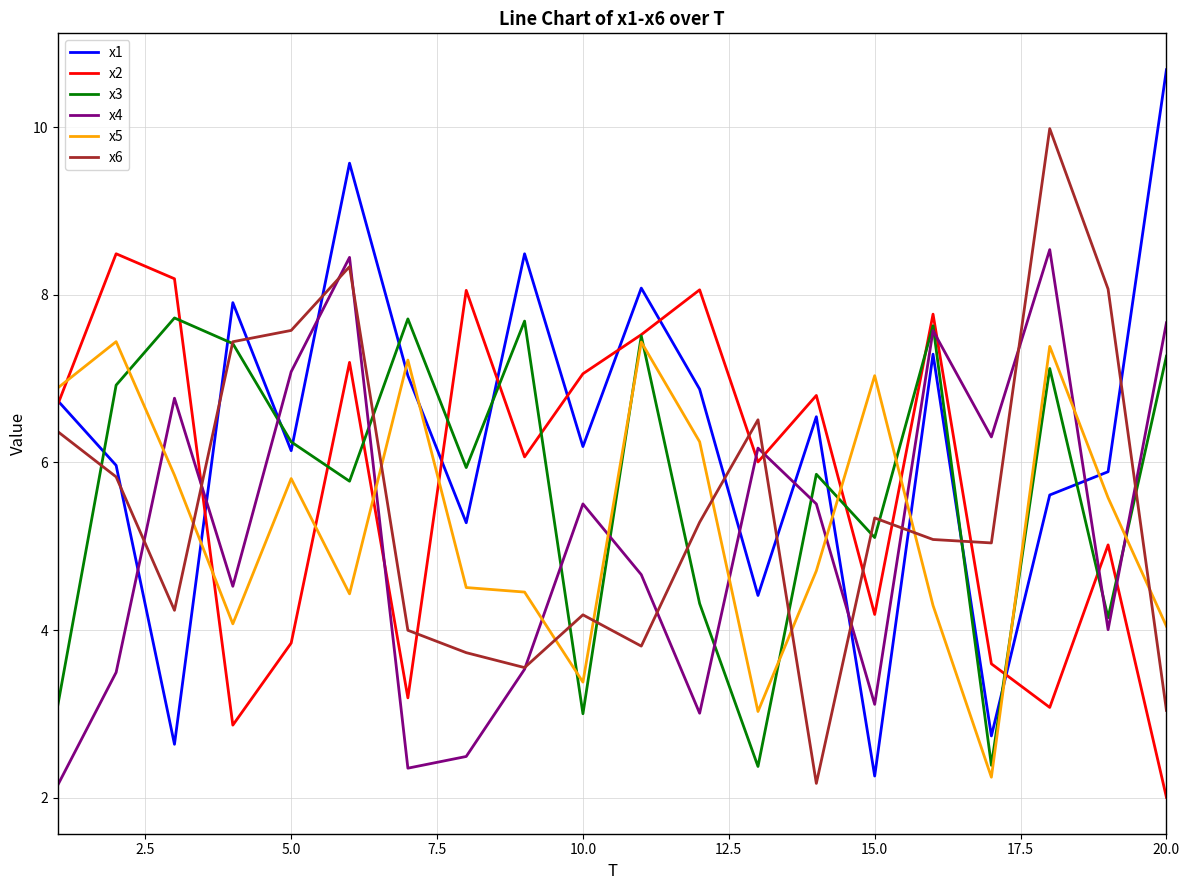

Which series ends up on top after the final intersection of x1 and x4?

x1